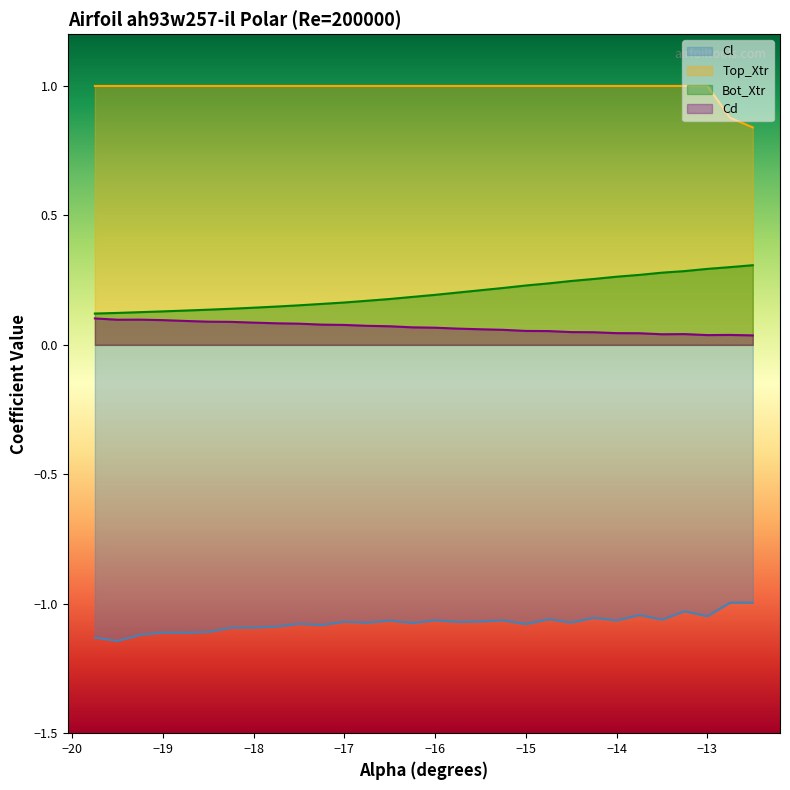

Rank the series by their maximum value, from lowest to highest.

Cl, Cd, Bot_Xtr, Top_Xtr